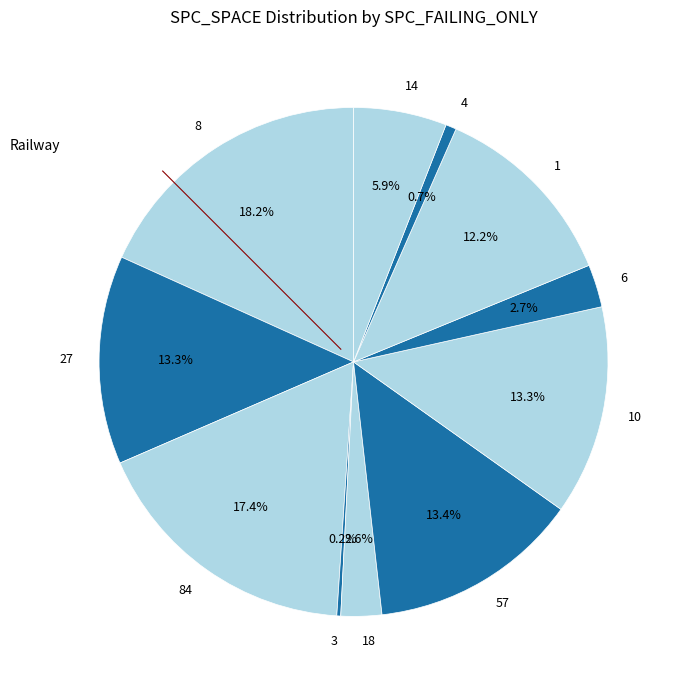

What percentage is the 84 slice, to the nearest percent?

17%